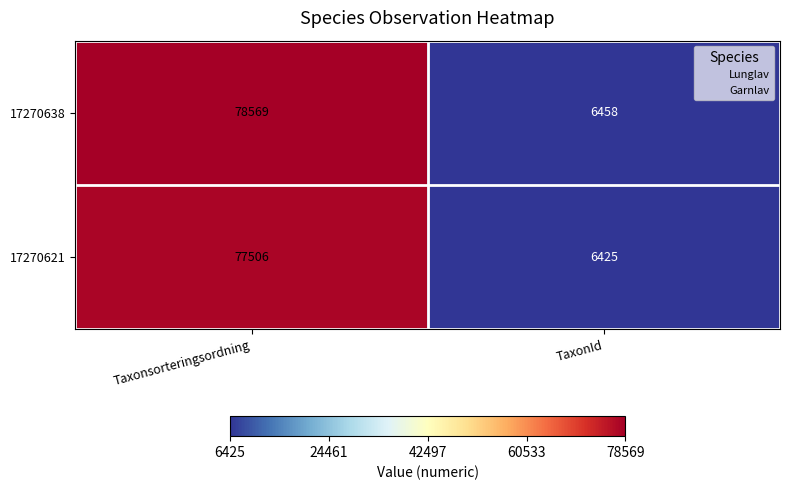

What is the spread (max minus min) of values at Taxonsorteringsordning?

1063